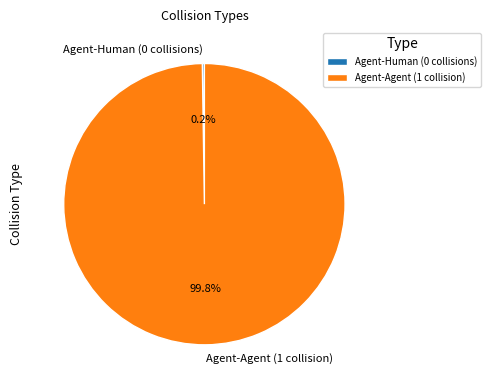

To the nearest percent, what is the average slice percentage?

50%